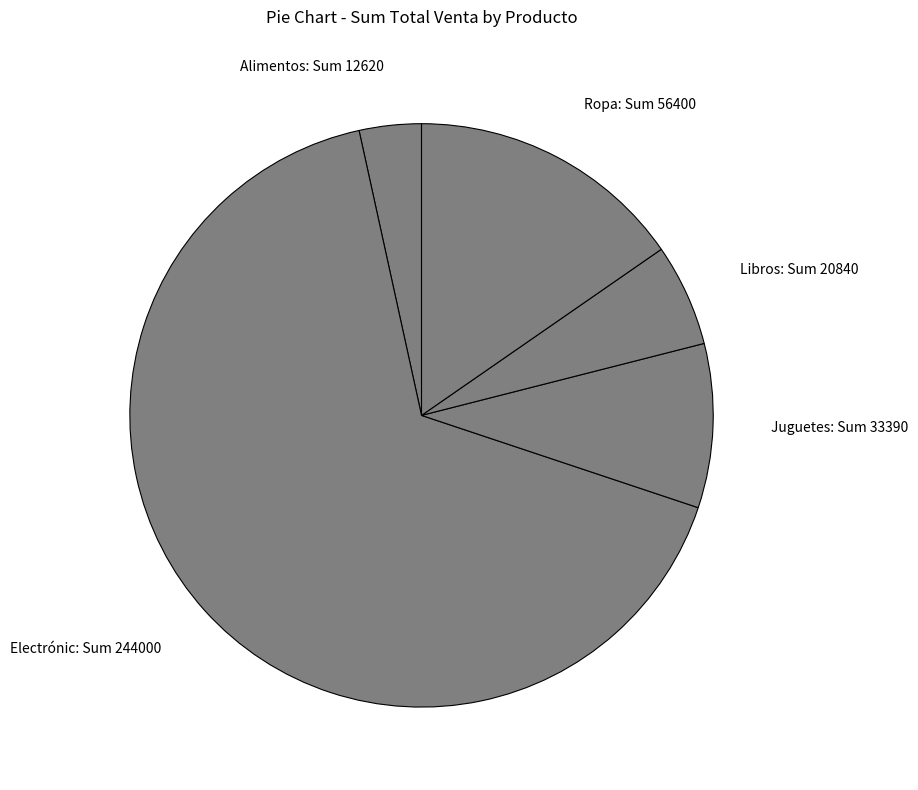

Approximately how many times larger is the value at Ropa: Sum 56400 compared to Juguetes: Sum 33390?

1.7